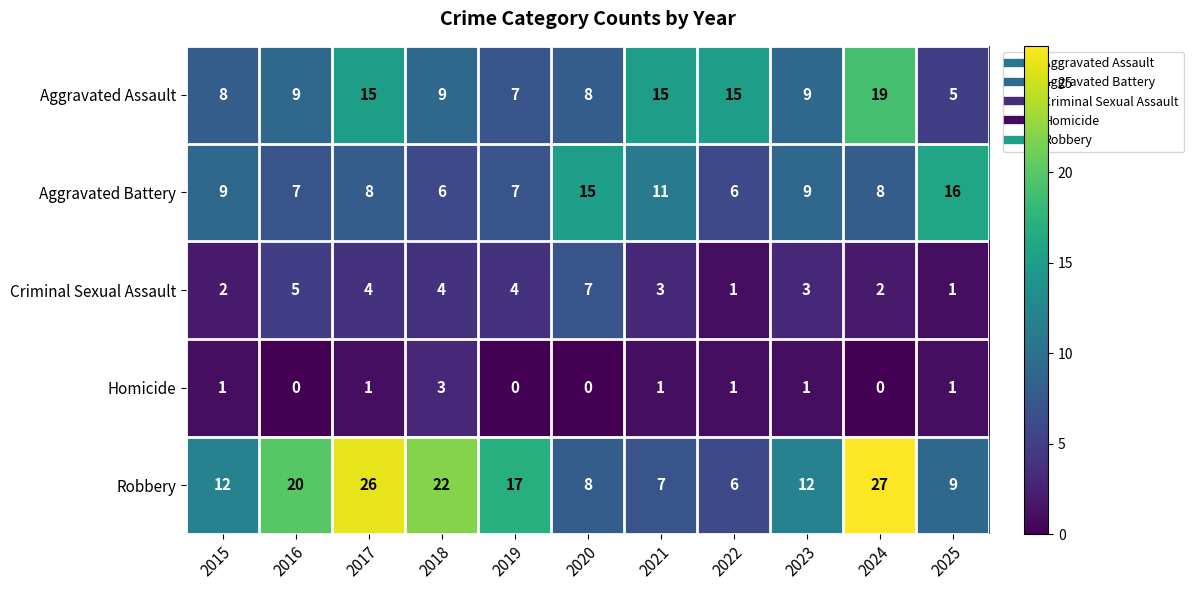

At how many categories does at least one series exceed 24?

2